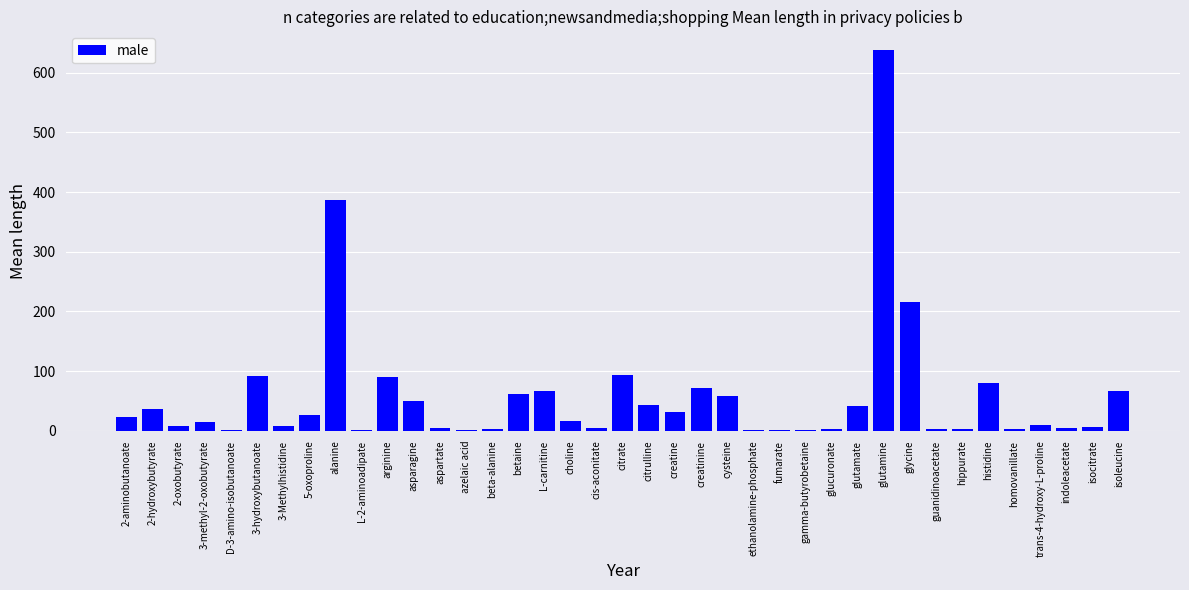

Where does the data first go above 16?

2-aminobutanoate